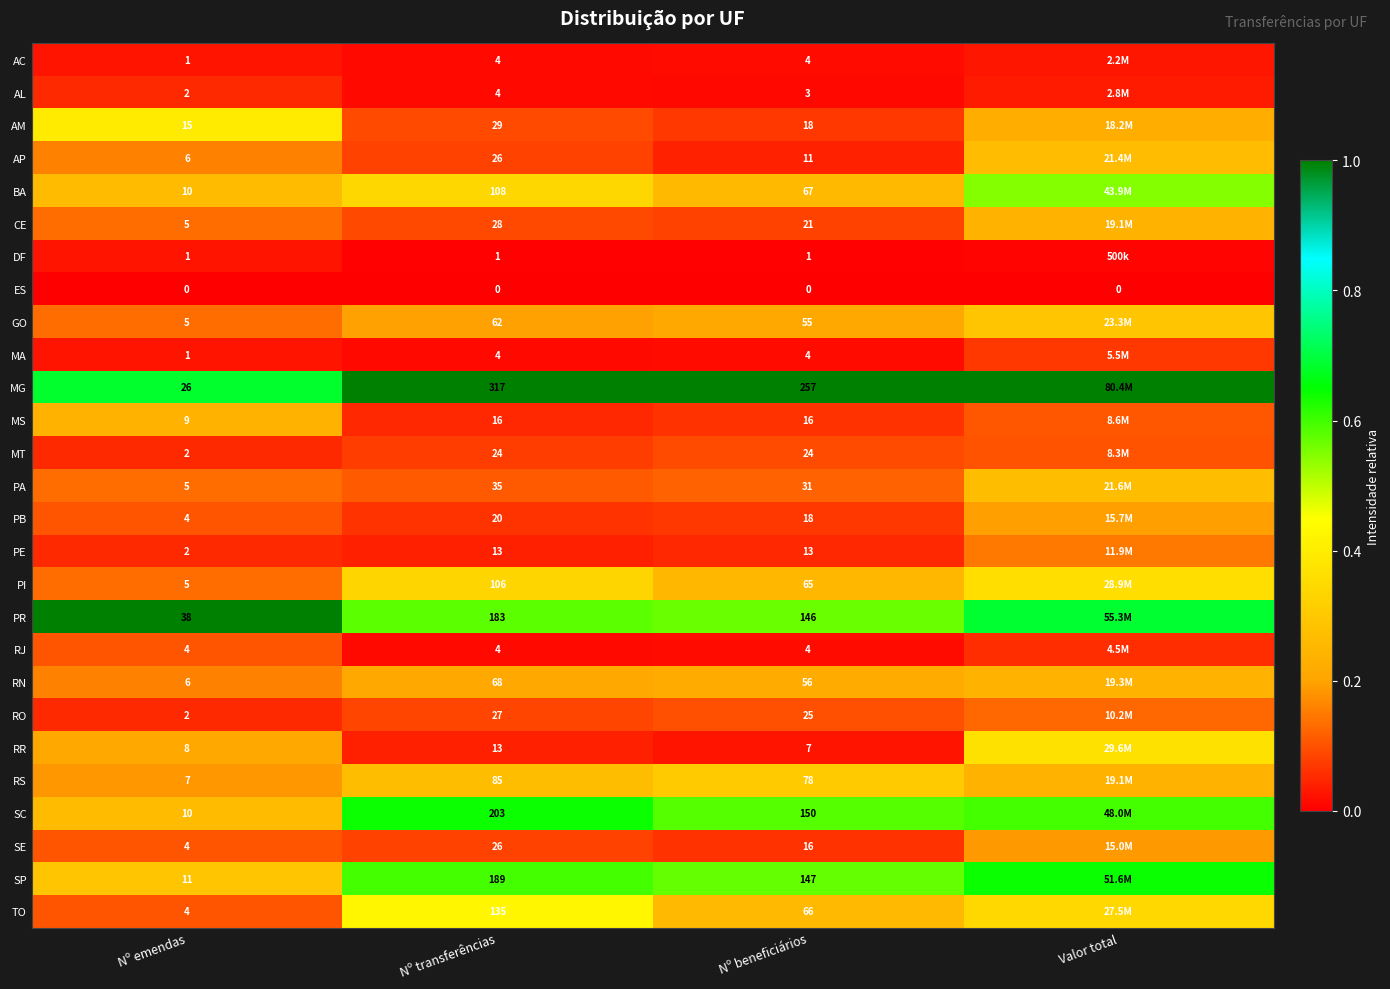

Between Nº emendas and Nº beneficiários, which series saw the biggest shift?

MG